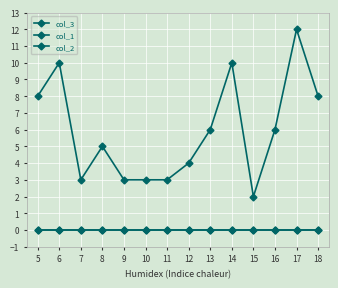

Reading left to right, list all the values displayed in this chart.

col_3: 8	10	3	5	3	3	3	4	6	10	2	6	12	8
col_1: 0	0	0	0	0	0	0	0	0	0	0	0	0	0
col_2: 0	0	0	0	0	0	0	0	0	0	0	0	0	0